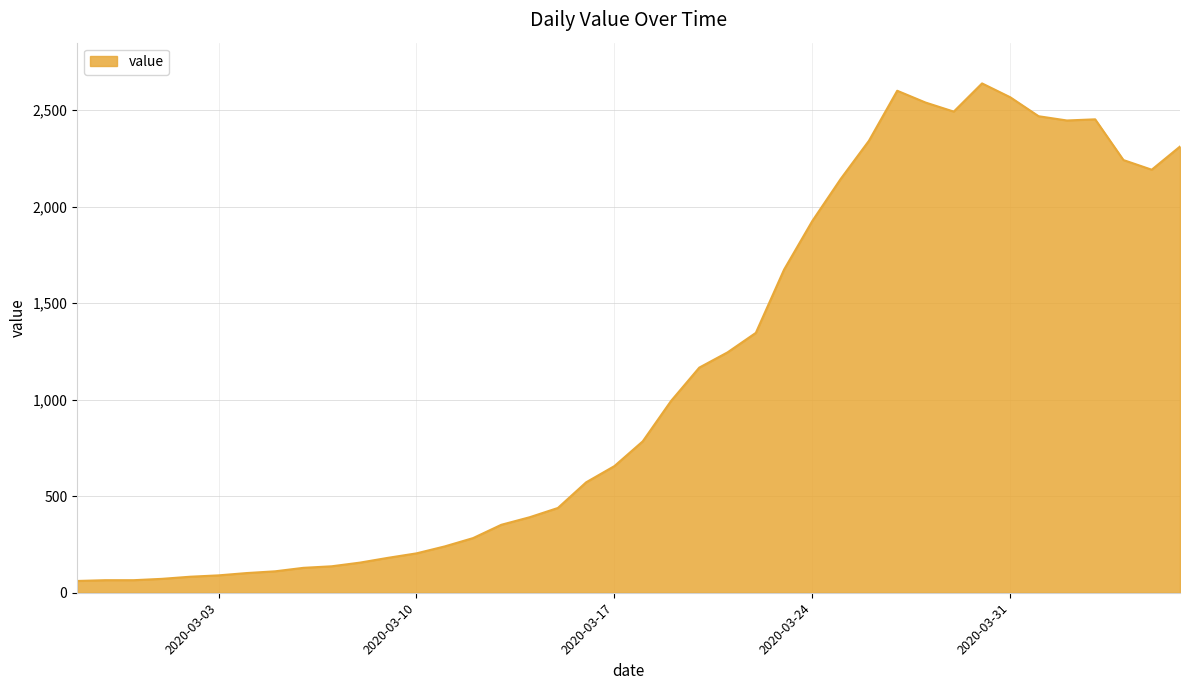

What is the smallest value displayed?

61